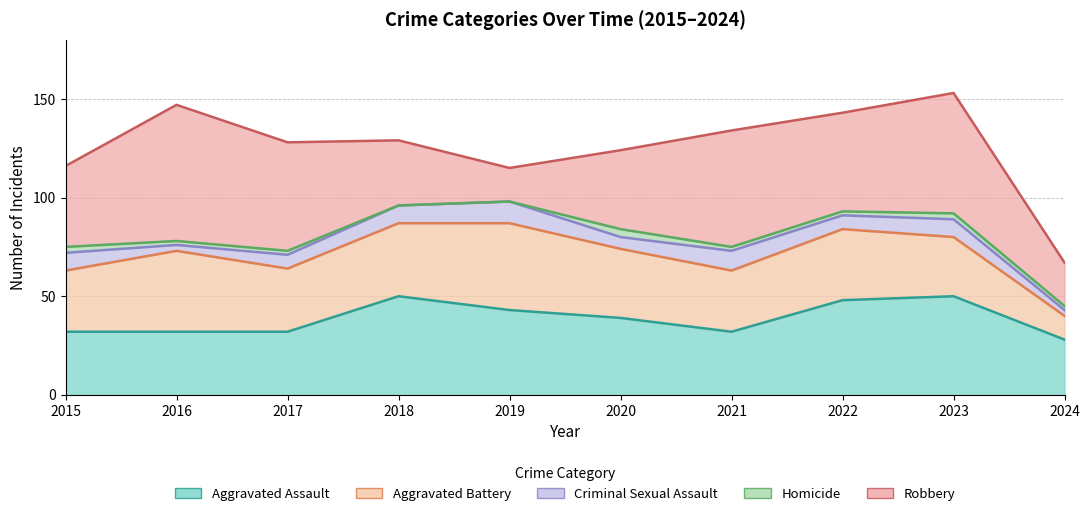

At how many categories does at least one series exceed 22?

10